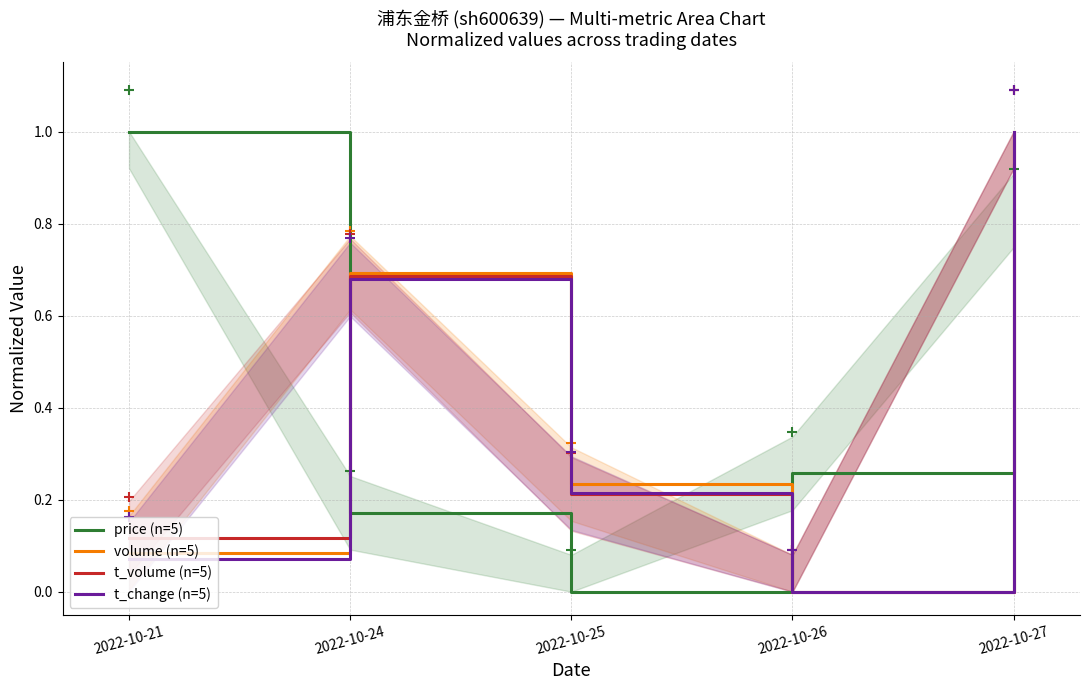

What are all the series names shown in the legend?

price (n=5), volume (n=5), t_volume (n=5), t_change (n=5)